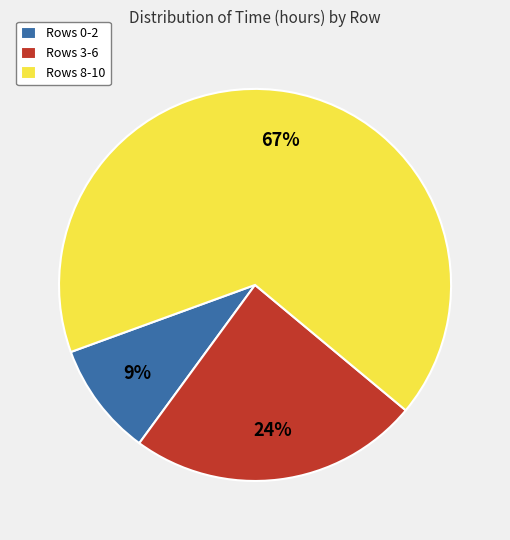

Do Rows 0-2 and Rows 8-10 together represent more than half of the pie?

Yes